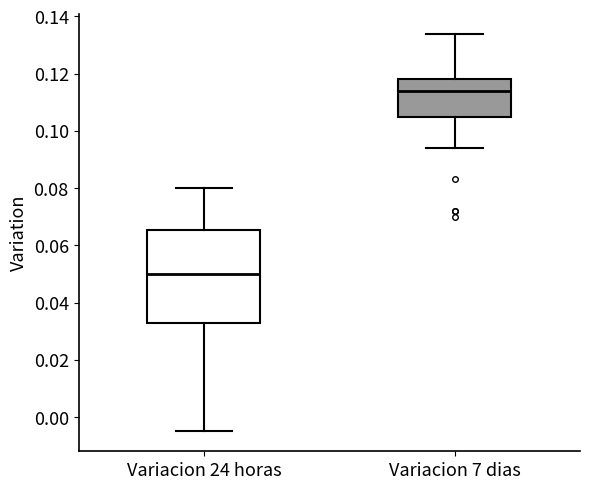

Reading left to right, read every box against the y-axis: the position of its median line, the range the box covers, and the ends of its whiskers. The values are not printed on the chart, so give them approximately, as read against the axis.

Variacion 24 horas: median 0.050, box 0.032 to 0.066, whiskers -0.004 to 0.080
Variacion 7 dias: median 0.114, box 0.104 to 0.118, whiskers 0.094 to 0.134